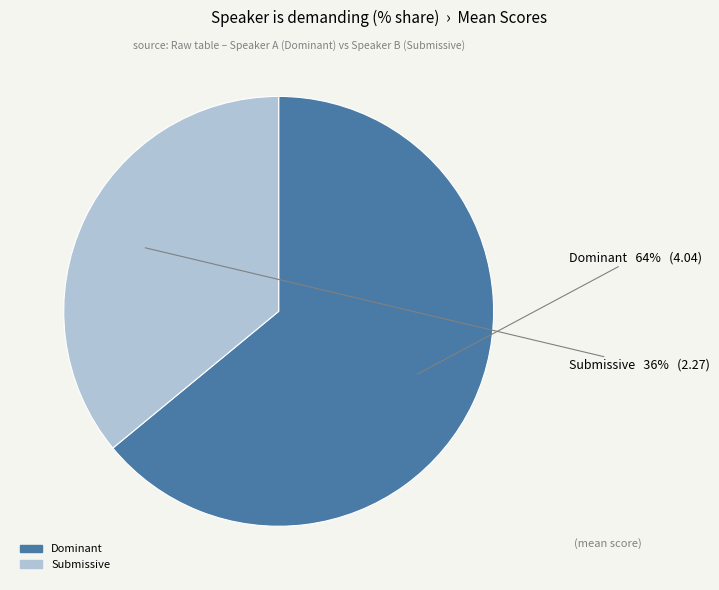

To the nearest percent, what is the combined percentage of Dominant and Submissive?

100%